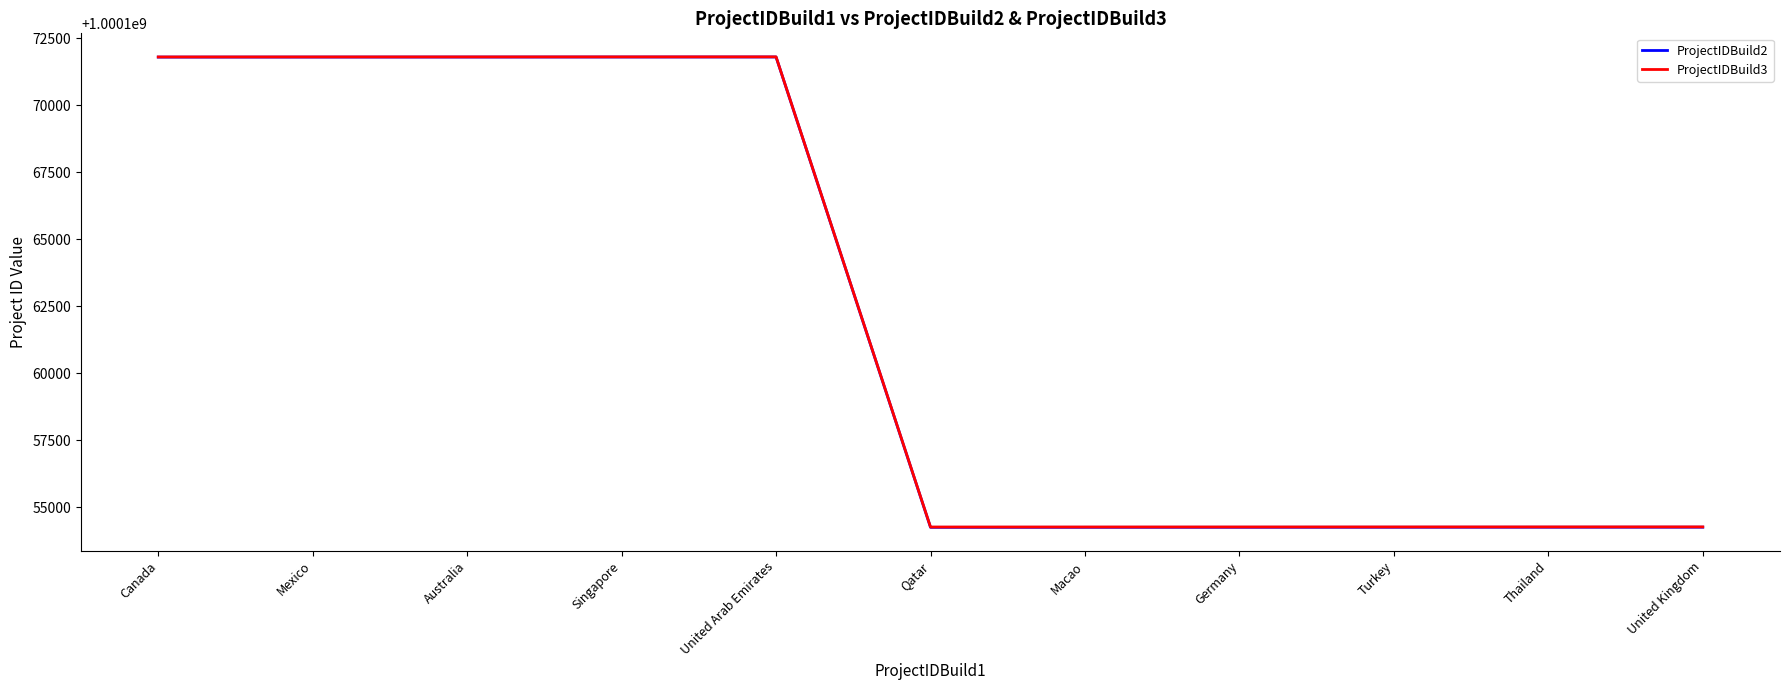

True or false: ProjectIDBuild3 has more than 0 interior local peaks.

True